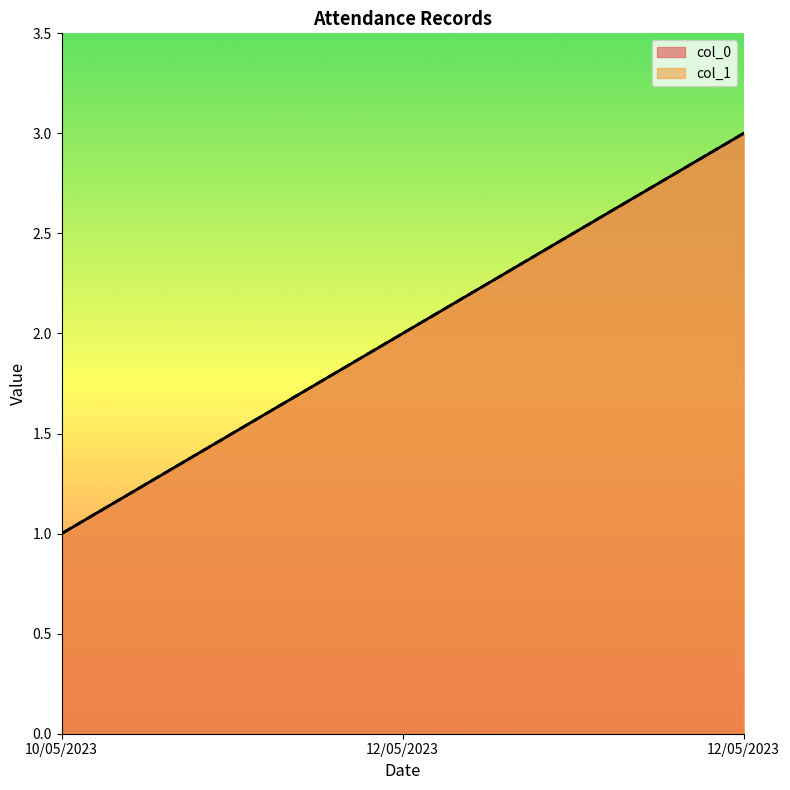

At which category is the sum across all series the highest?

12/05/2023